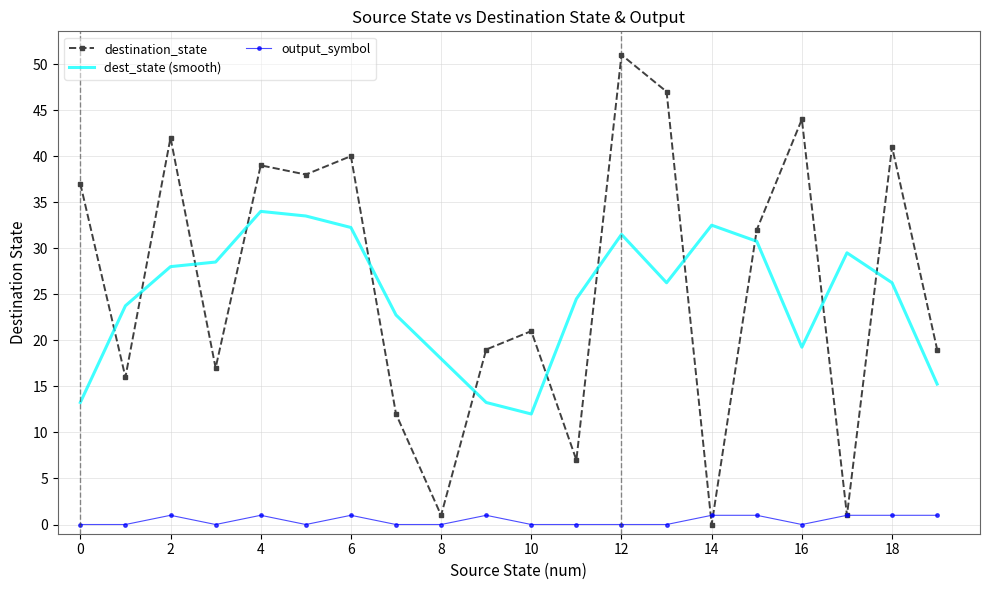

Rank the series by their maximum value, from highest to lowest.

destination_state, dest_state (smooth), output_symbol